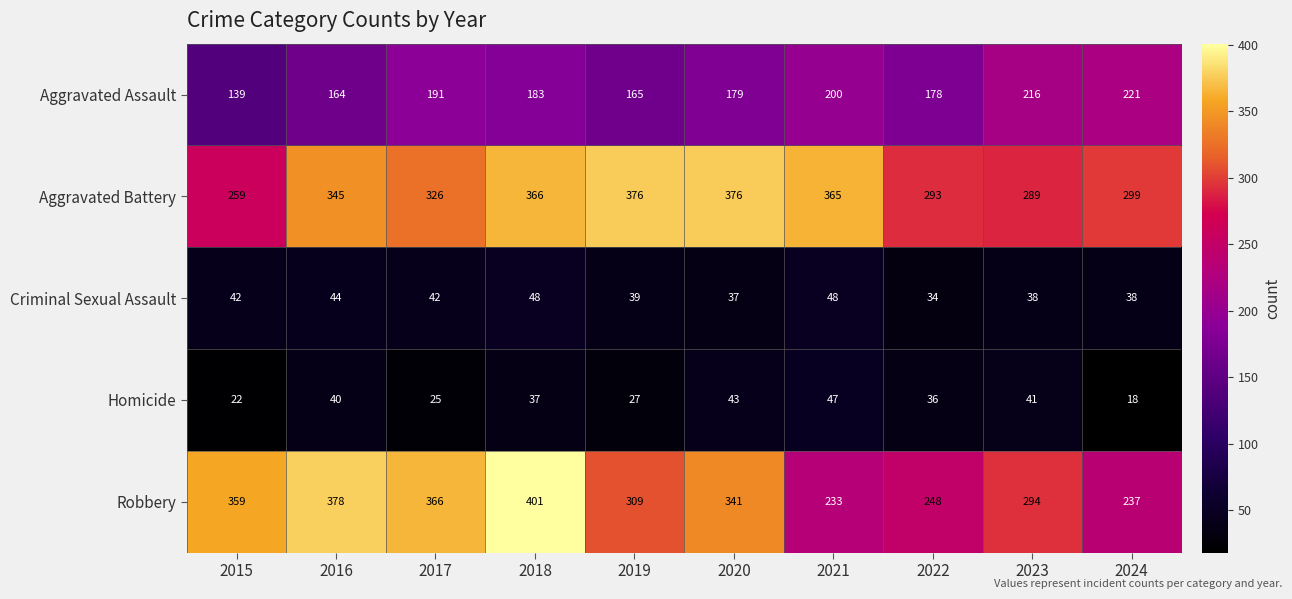

Count the number of categories in the chart.

10